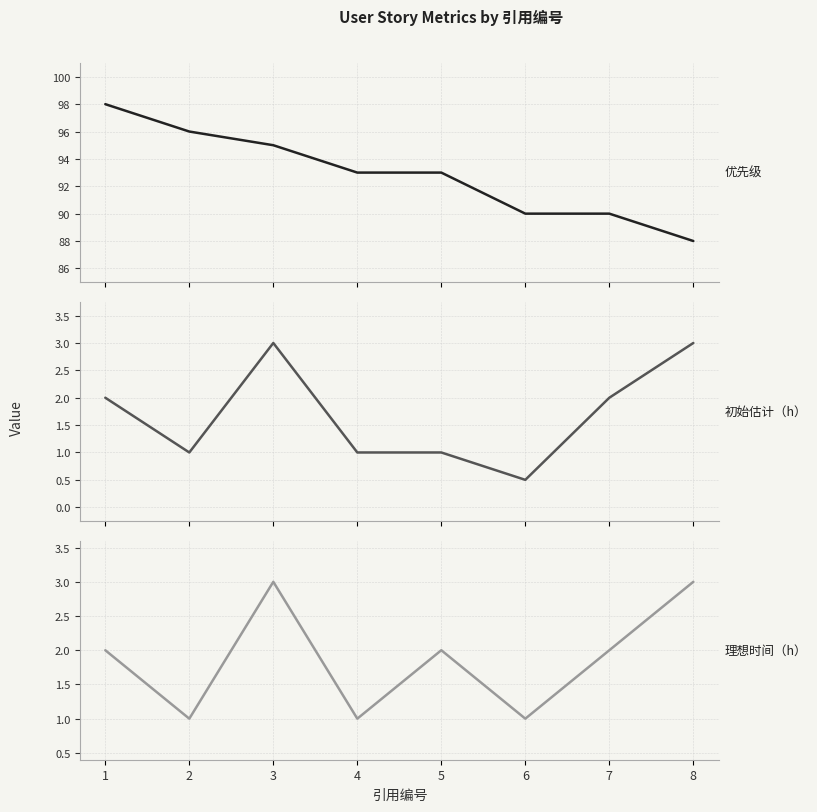

What is the total value across all series at 8?

94.0